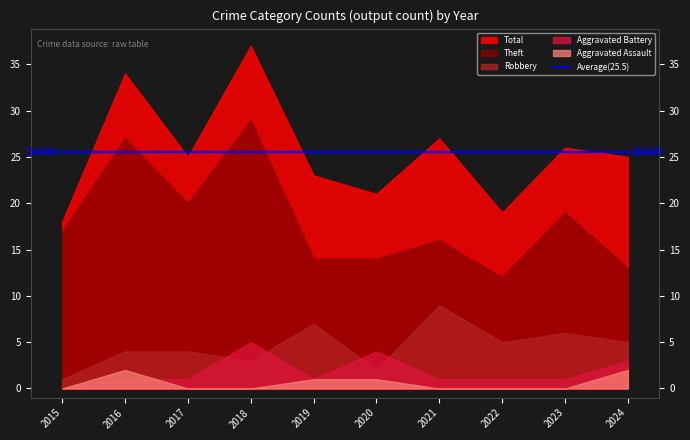

How many data points in Robbery are less than 5?

5